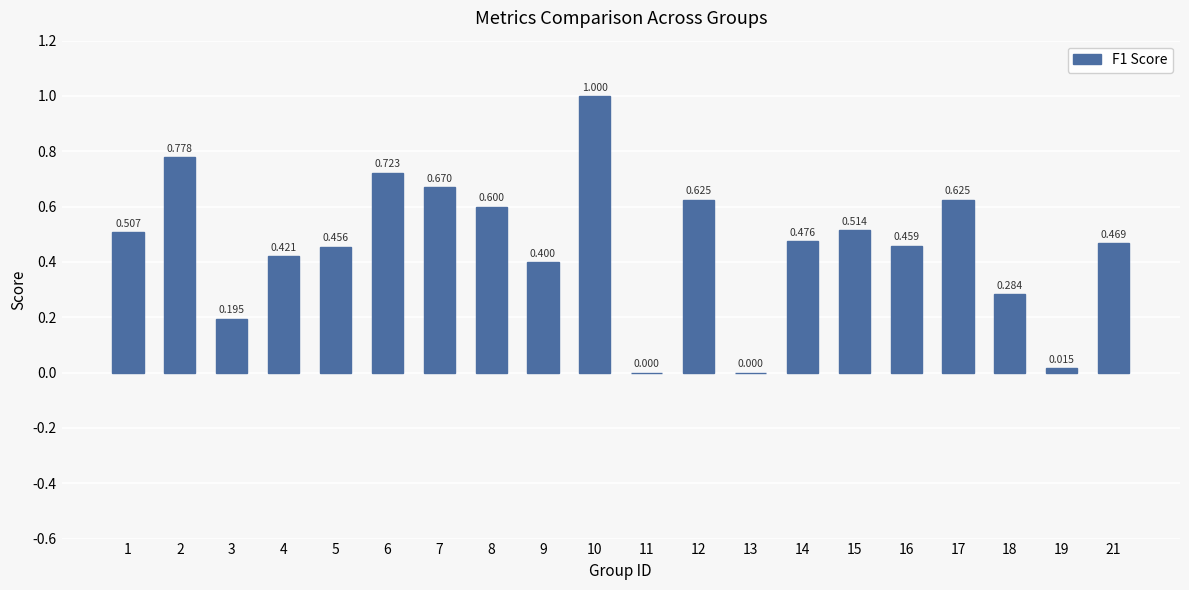

How many positive values are there?

18